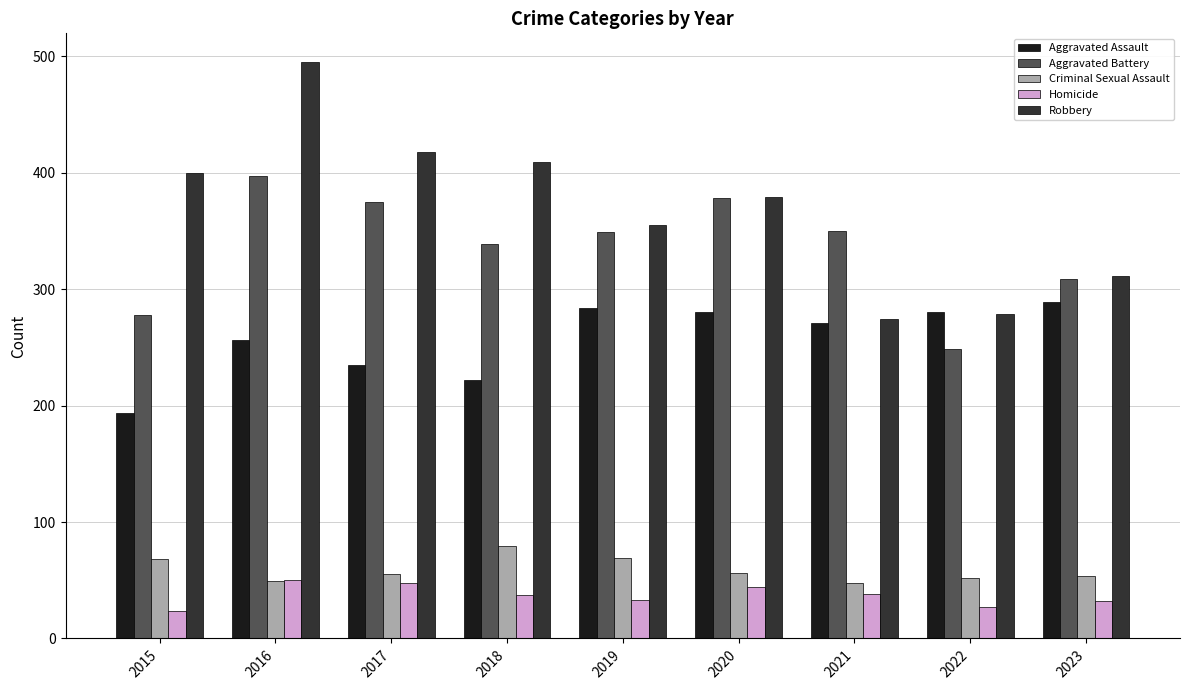

How many groups of bars are there?

9